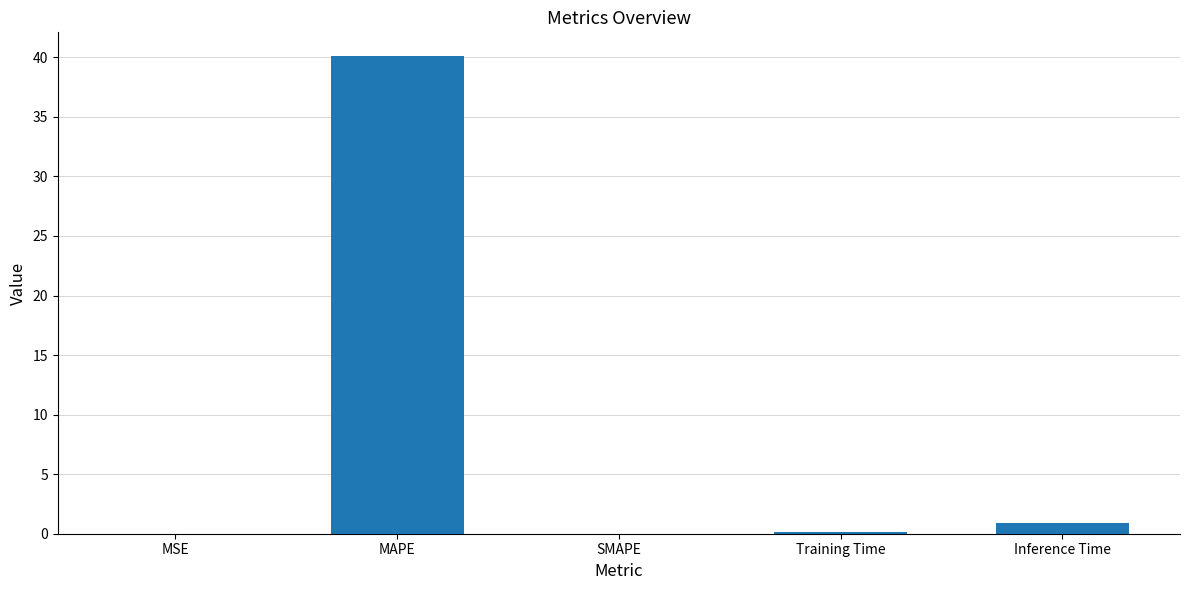

What is the average value?

8.2